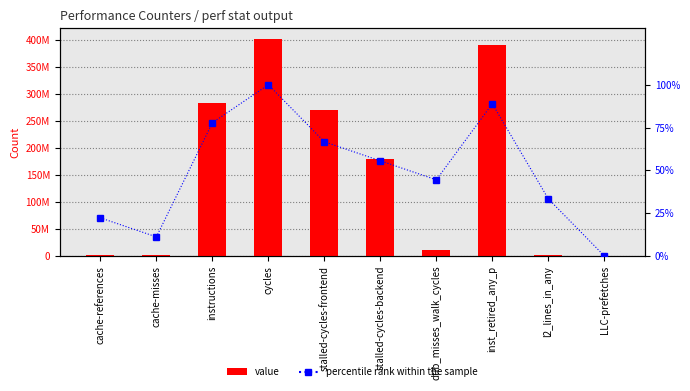

Read the percentile rank within the sample value at stalled-cycles-frontend.

66.7